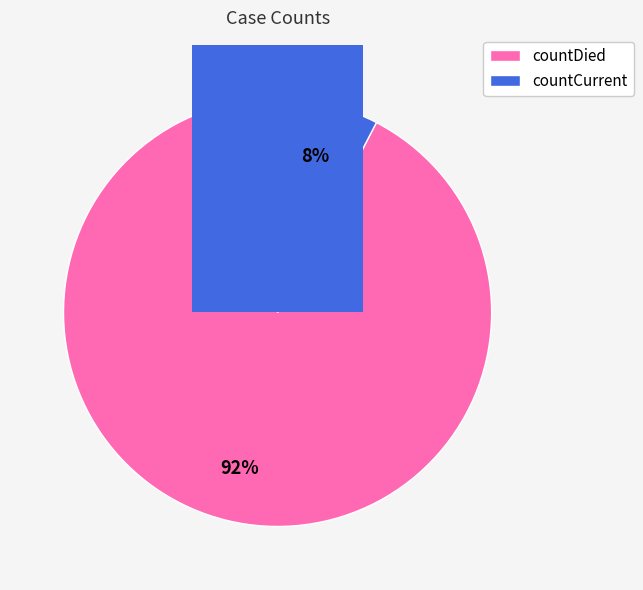

To the nearest percent, what percentage of the pie is countCurrent?

8%